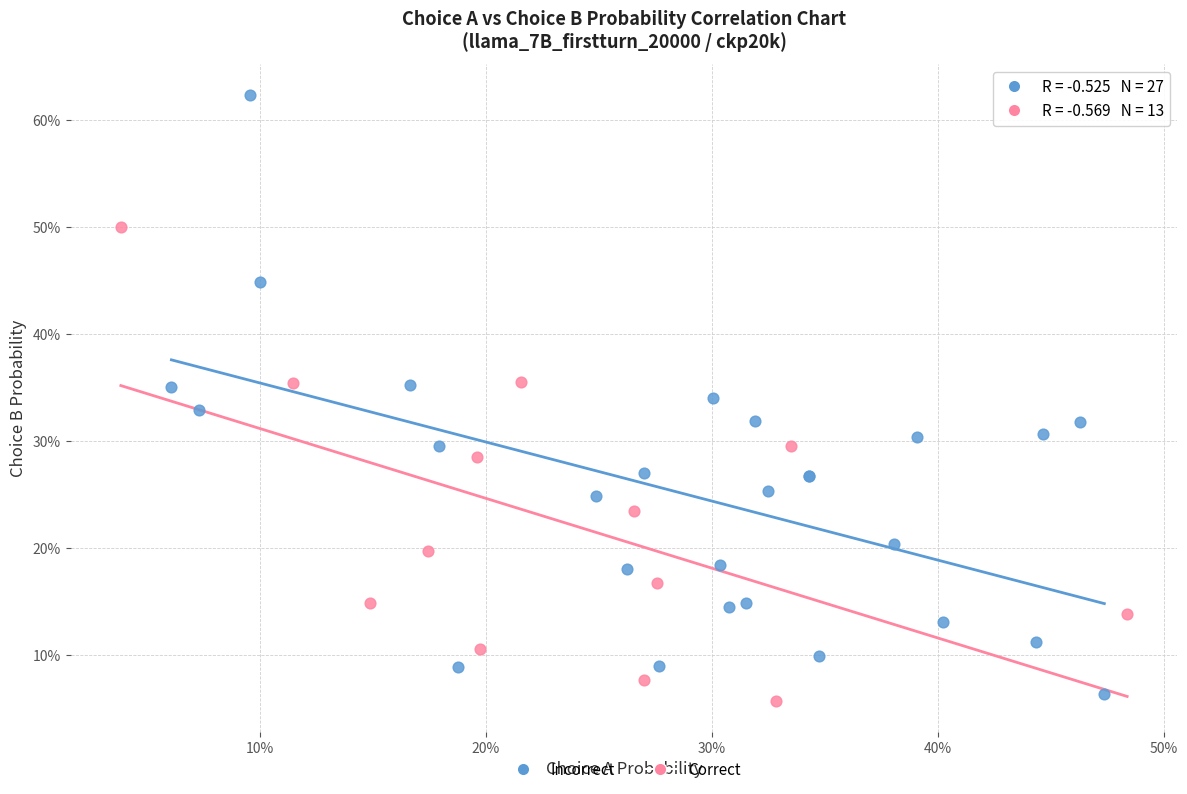

Which series reaches the minimum Y coordinate?

Correct